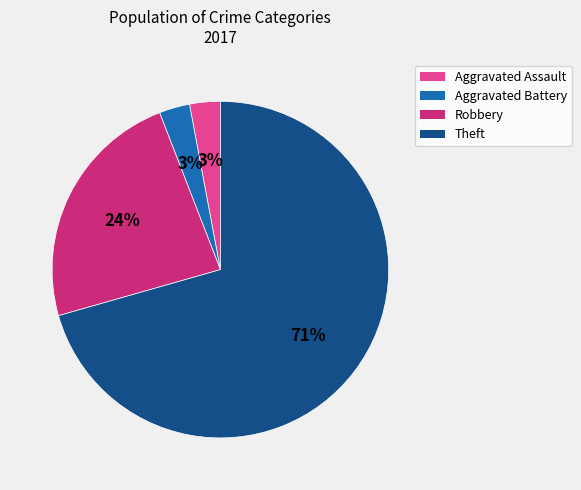

What percentage is the Aggravated Battery slice, to the nearest percent?

3%